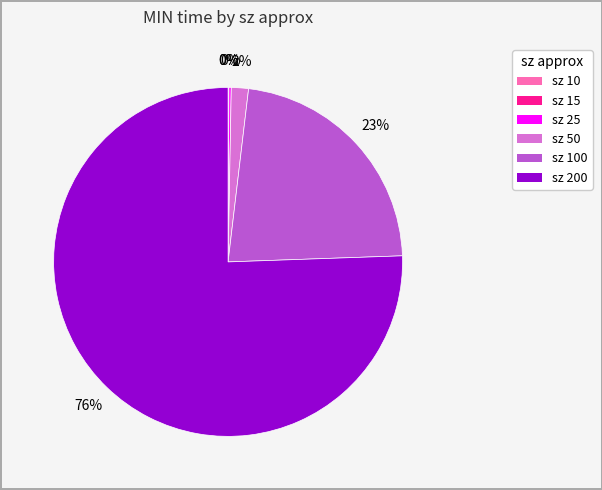

The sz 200 slice represents 76% of the pie. True or false?

True